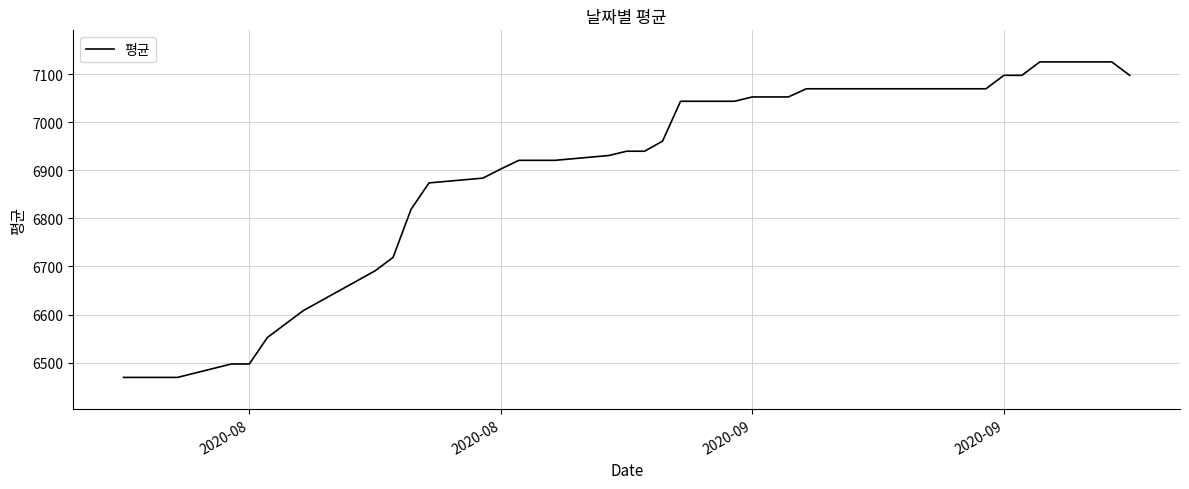

Reading left to right, list all the values displayed in this chart.

6469	6469	6469	6469	6497	6497	6552	6580	6608	6691	6719	6819	6874	6884	6903	6921	6921	6921	6931	6940	6940	6961	7044	7044	7053	7053	7053	7070	7070	7070	7070	7070	7070	7070	7098	7098	7126	7126	7126	7098